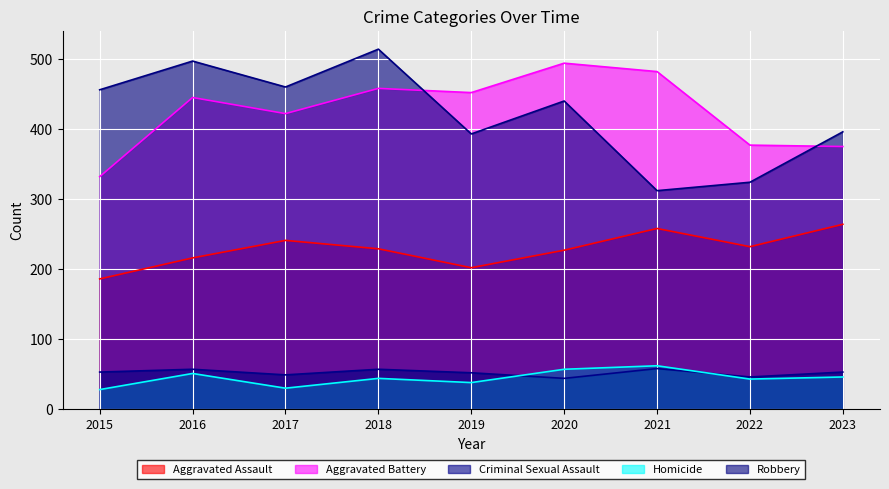

Reading left to right, transcribe all the data shown in this chart.

Aggravated Assault: 186	216	241	229	202	227	258	232	264
Aggravated Battery: 332	445	422	458	452	494	482	377	375
Criminal Sexual Assault: 53	57	49	57	52	44	58	46	53
Homicide: 28	51	30	44	38	57	62	43	46
Robbery: 456	497	460	514	393	440	312	324	396